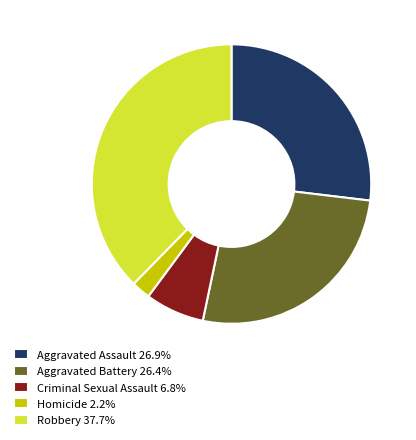

Do Criminal Sexual Assault and Aggravated Assault together represent more than half of the pie?

No